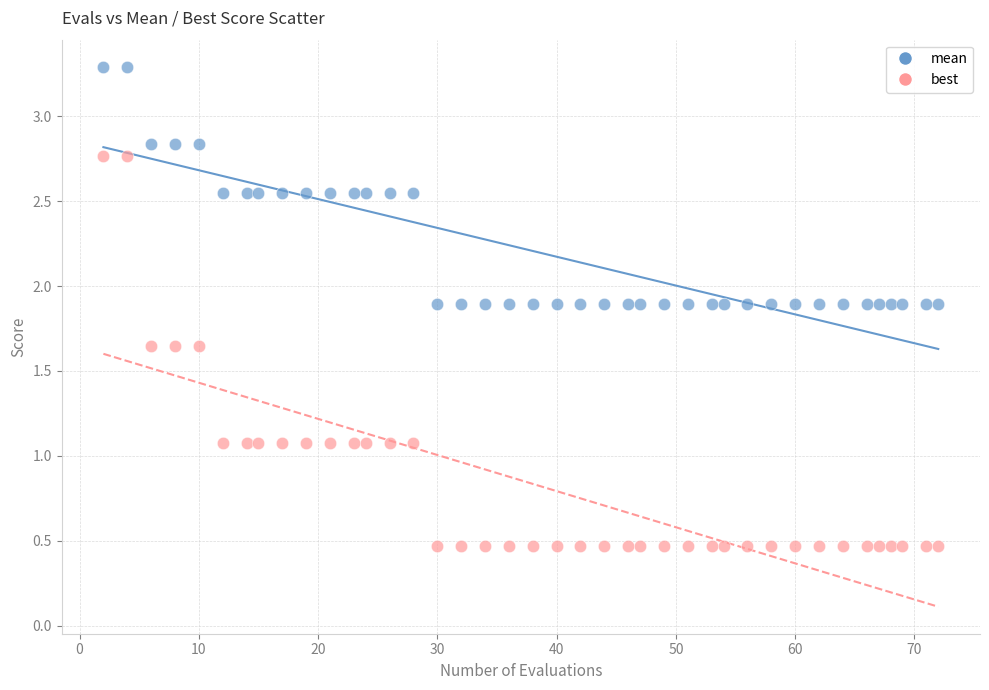

What is the X range (max minus min) for the scatter plot?

70.0